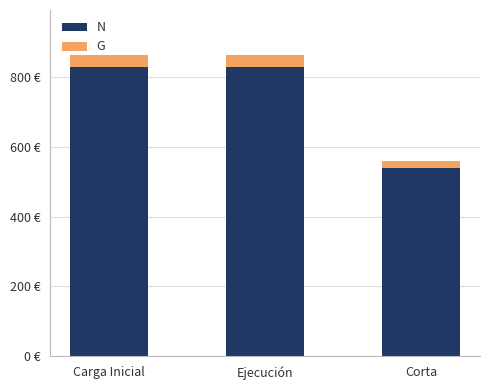

What value does the N series have at Ejecución?

827.6